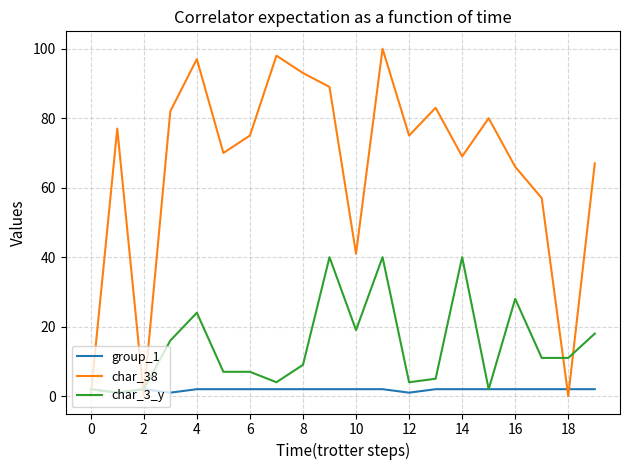

Rank the series by their maximum value, from lowest to highest.

group_1, char_3_y, char_38